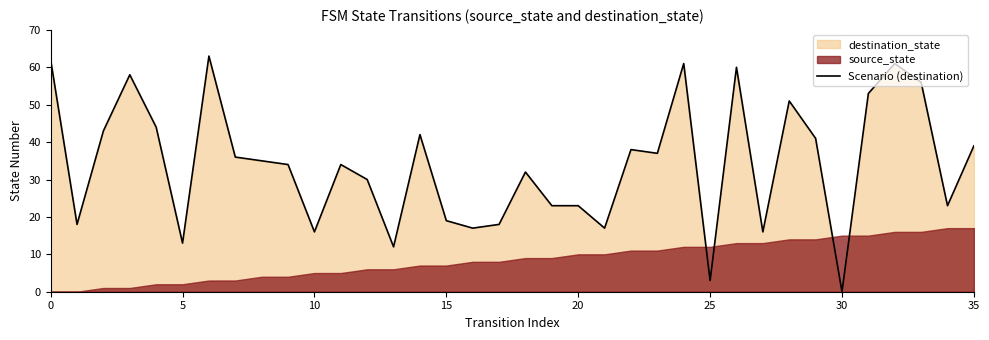

The chart shows a value of 60 at 26. True or false?

True